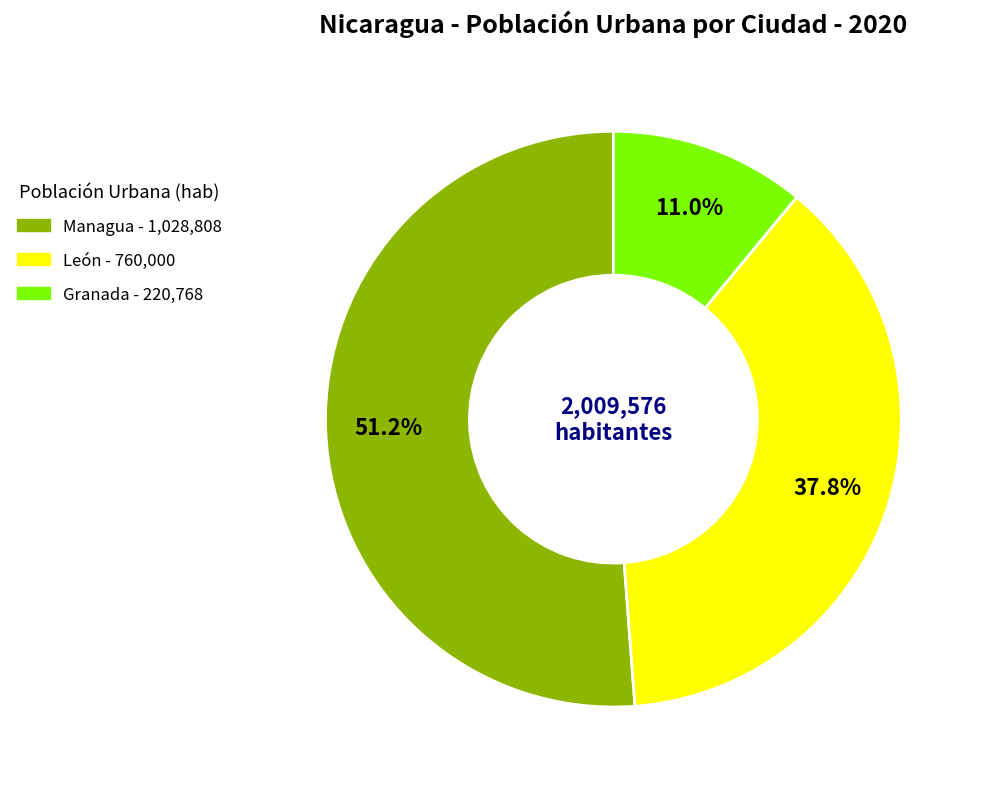

True or false: León accounts for 38% of the total.

True